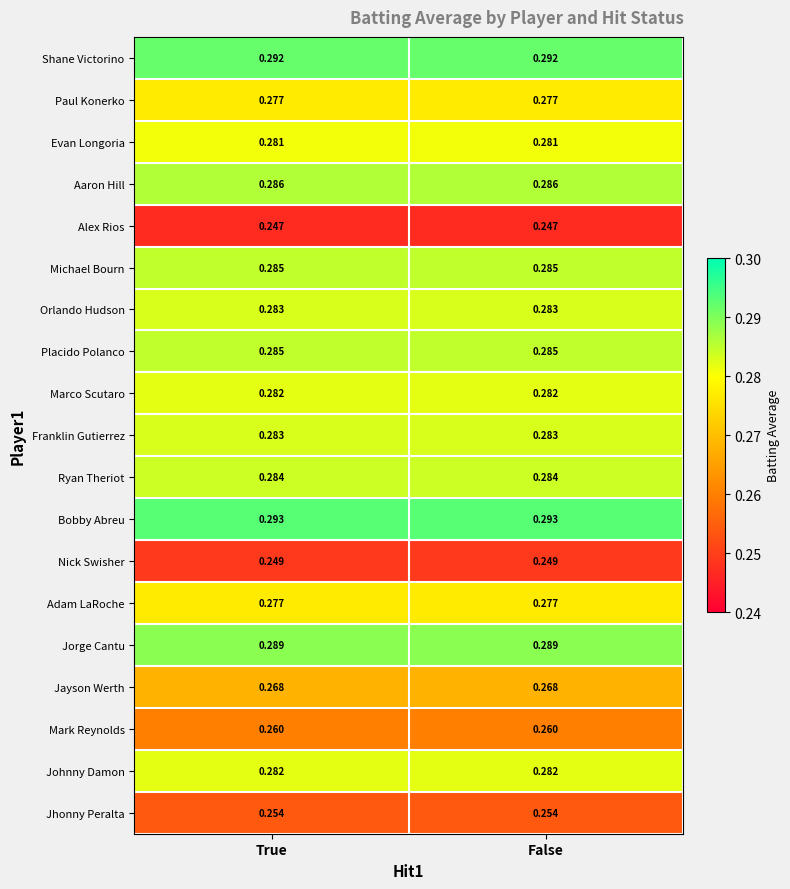

Is the value of Evan Longoria at True greater than the value of Johnny Damon at False?

No